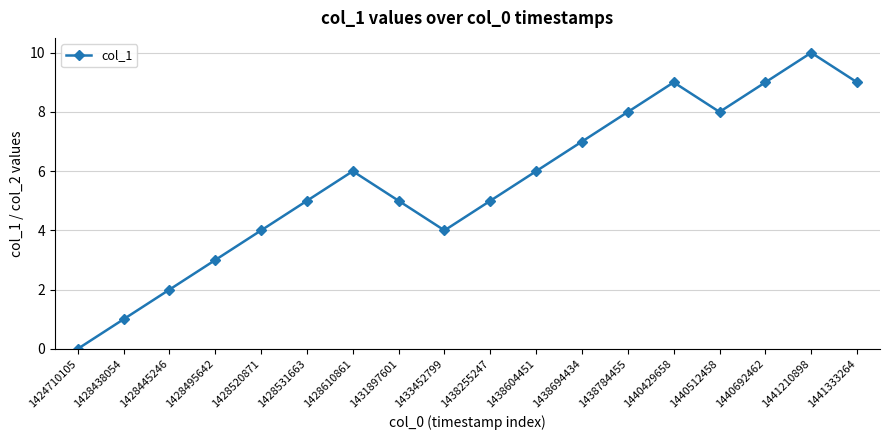

The value at 1441210898 is 10. True or false?

True